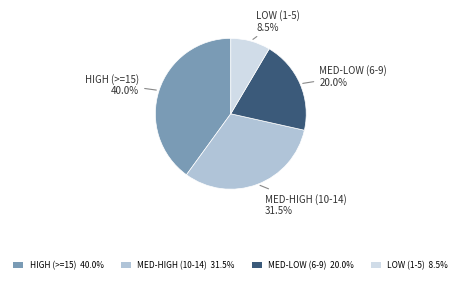

Count the number of slices in the pie.

4